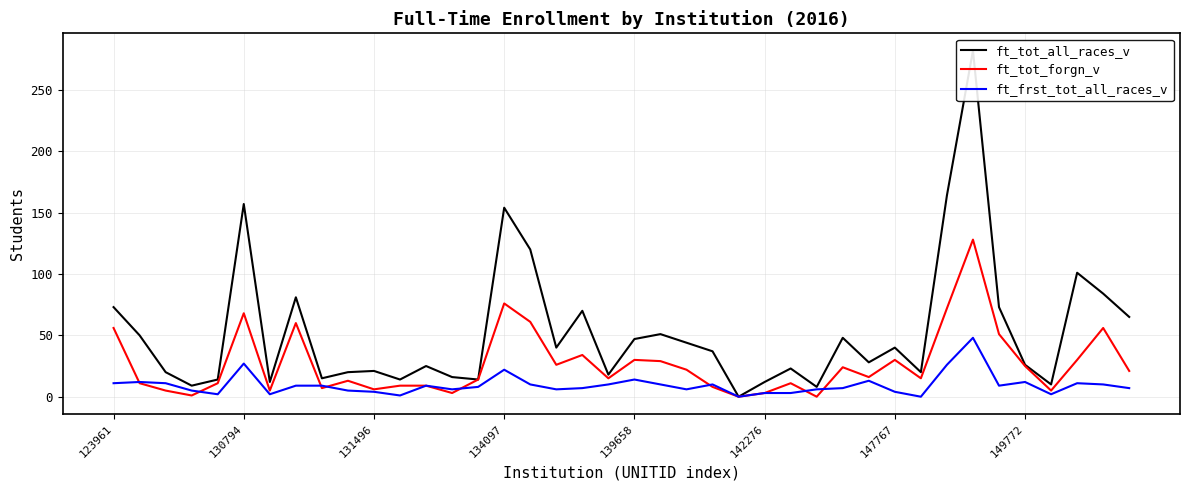

Is it true that ft_tot_forgn_v equals 108 at 134097?

False